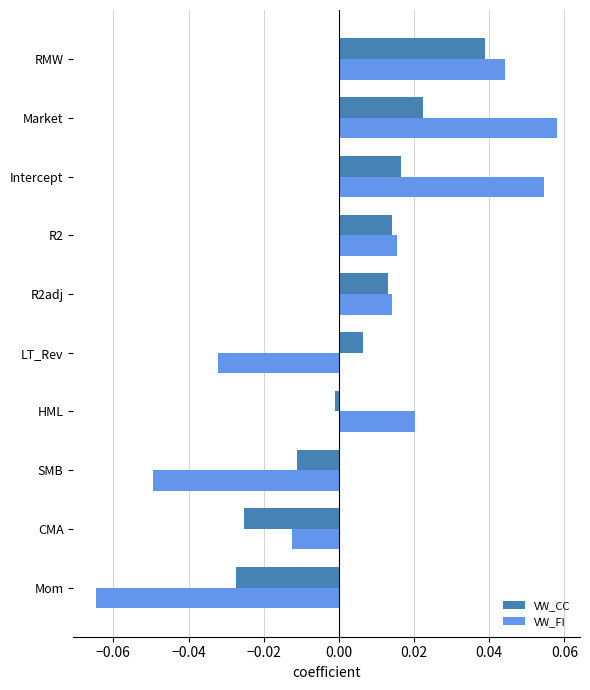

Is the value of VW_FI at R2 greater than the value of VW_CC at CMA?

Yes